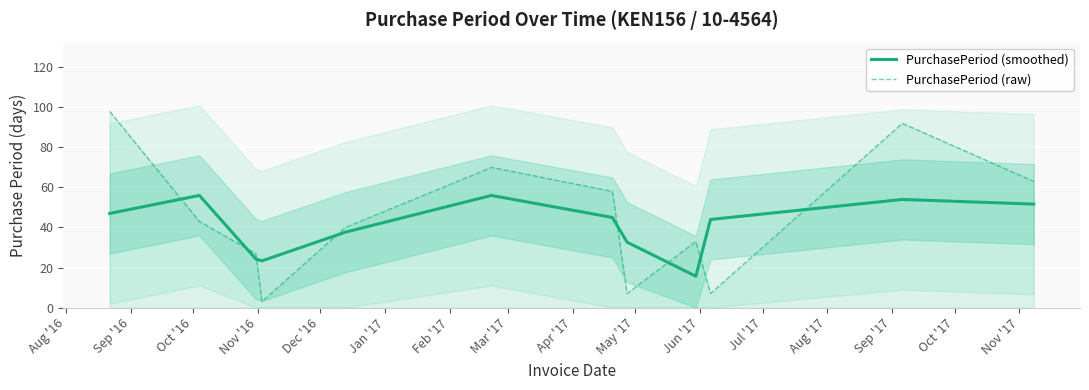

What is the minimum value for PurchasePeriod (smoothed)?

15.7